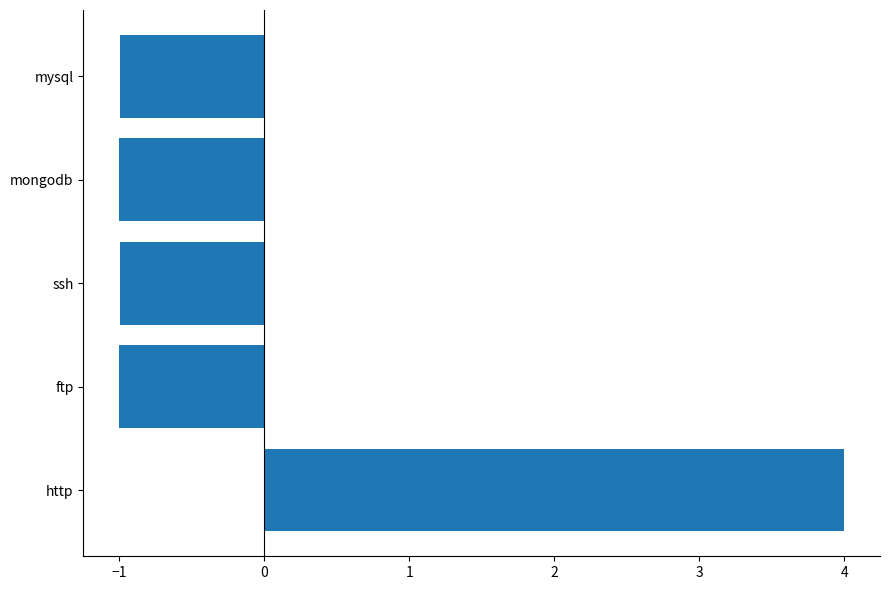

What is the minimum value shown in the chart?

-1.0